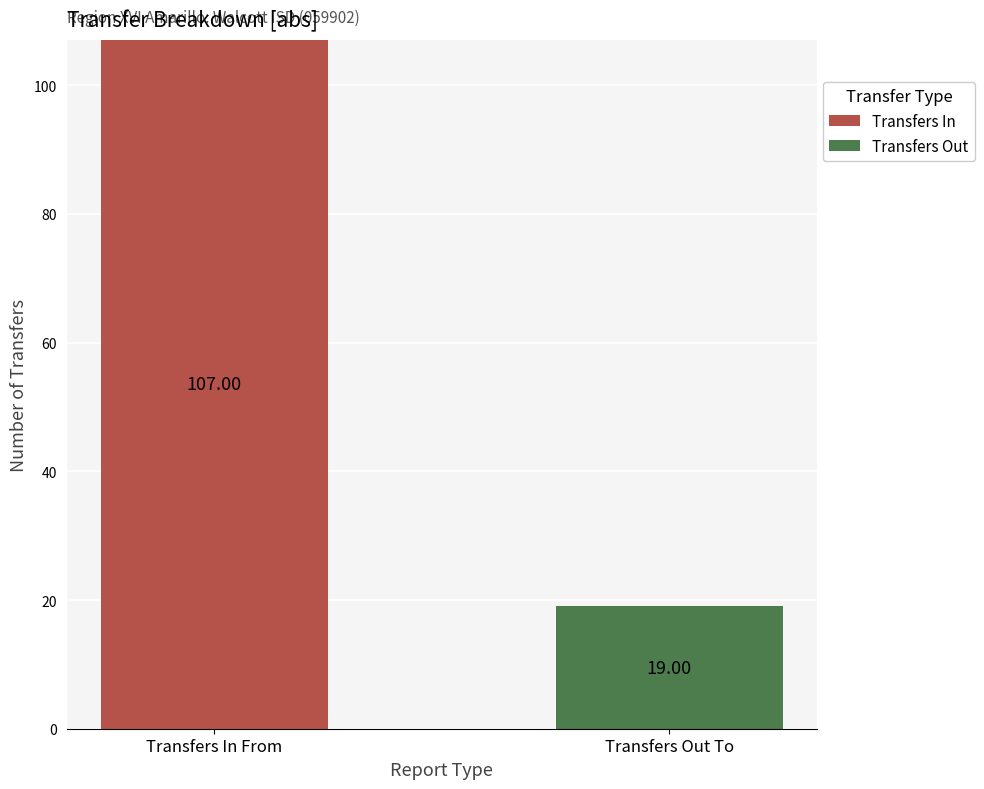

At which category is the sum across all series the highest?

Transfers In From